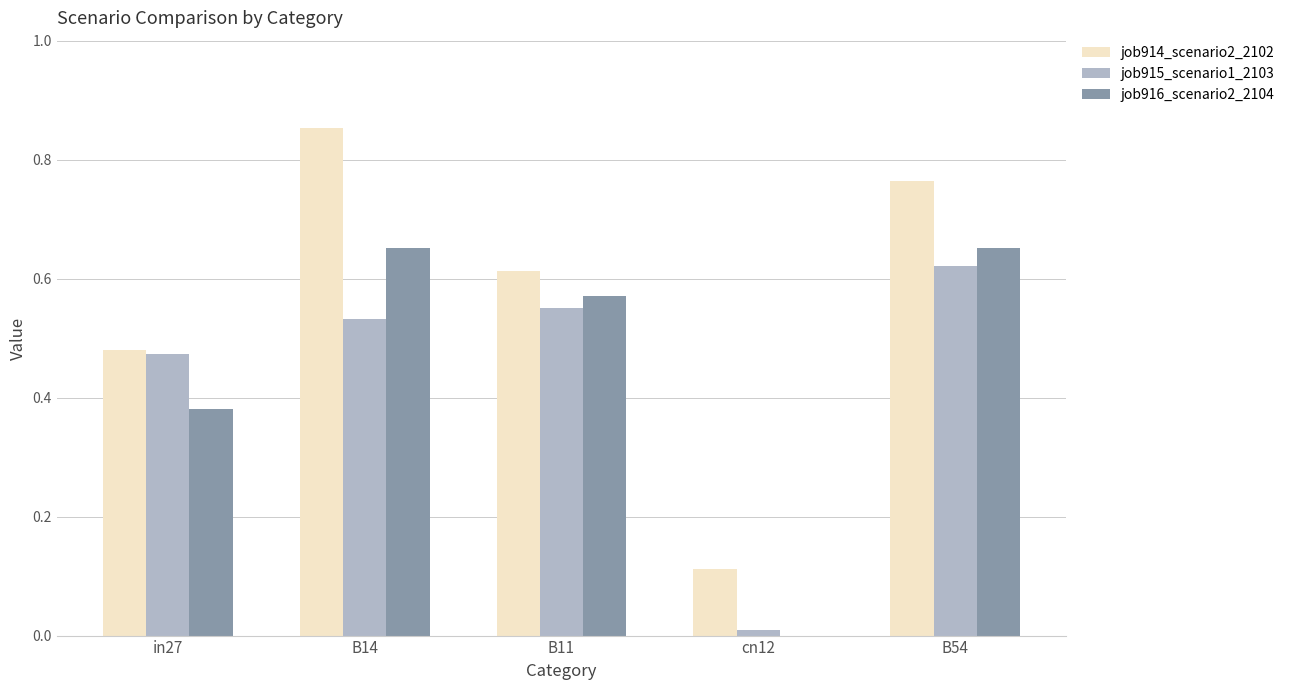

Is the value of job915_scenario1_2103 at B14 greater than the value of job914_scenario2_2102 at in27?

Yes